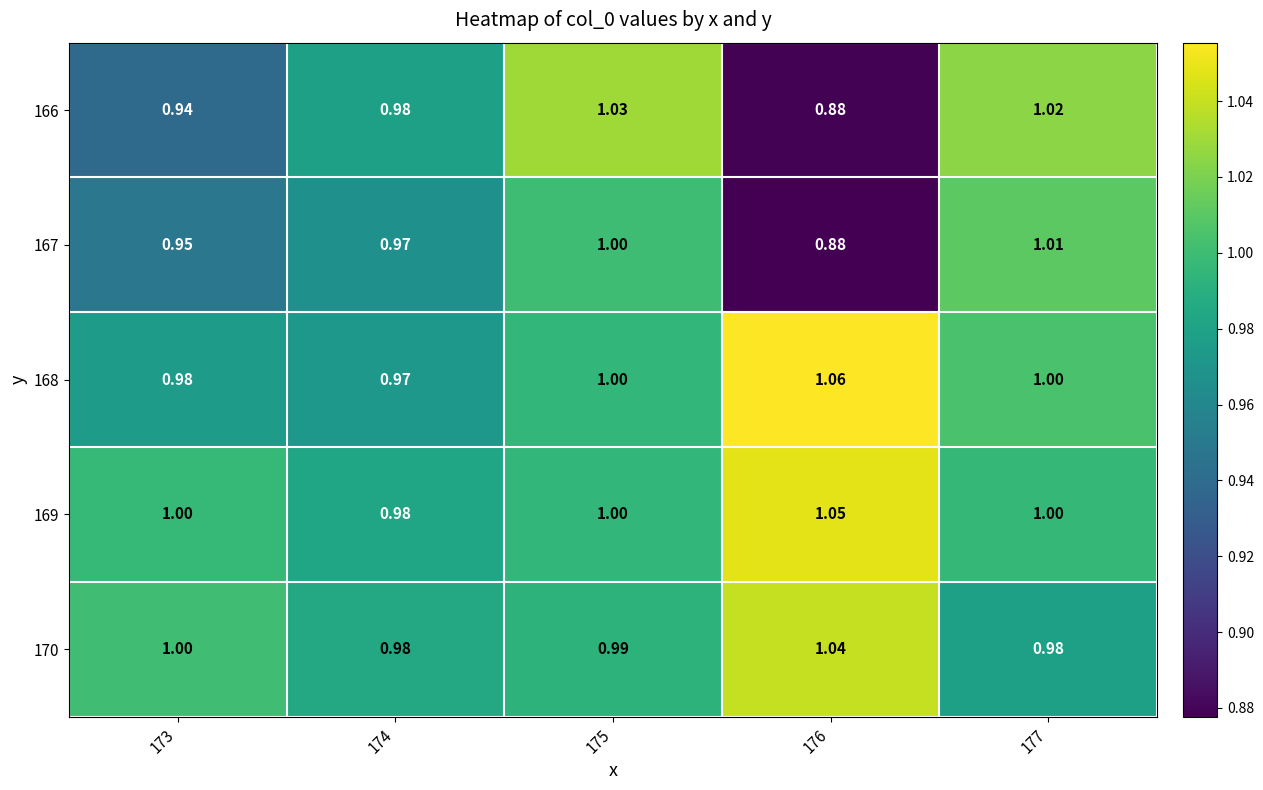

At which category is the sum across all series the highest?

175